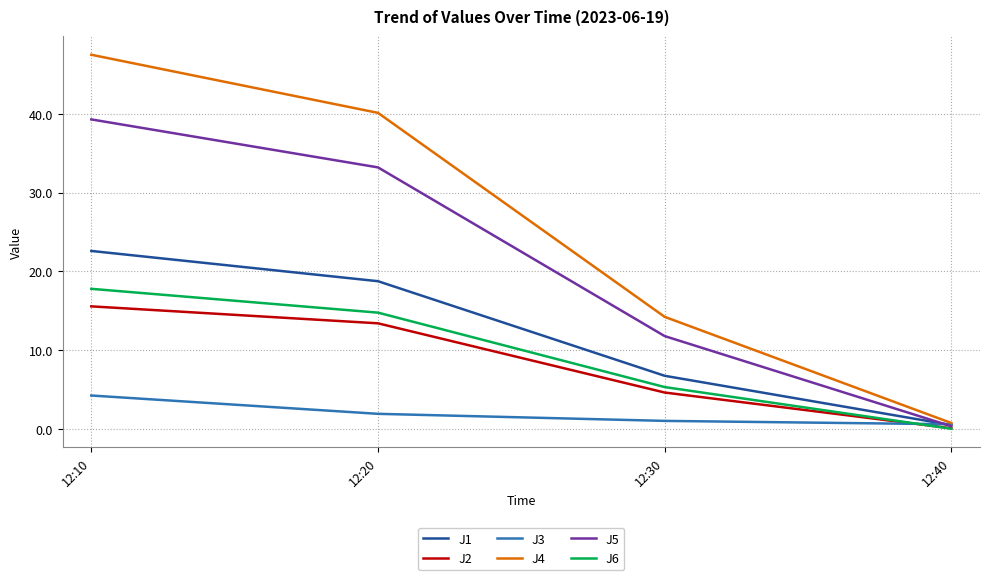

Which series changed the most between 12:20 and 12:30?

J4